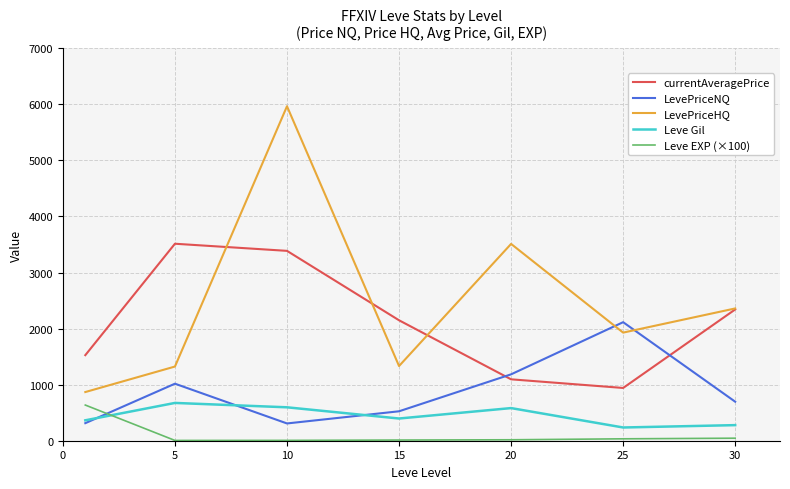

How many lines are shown in the chart?

5